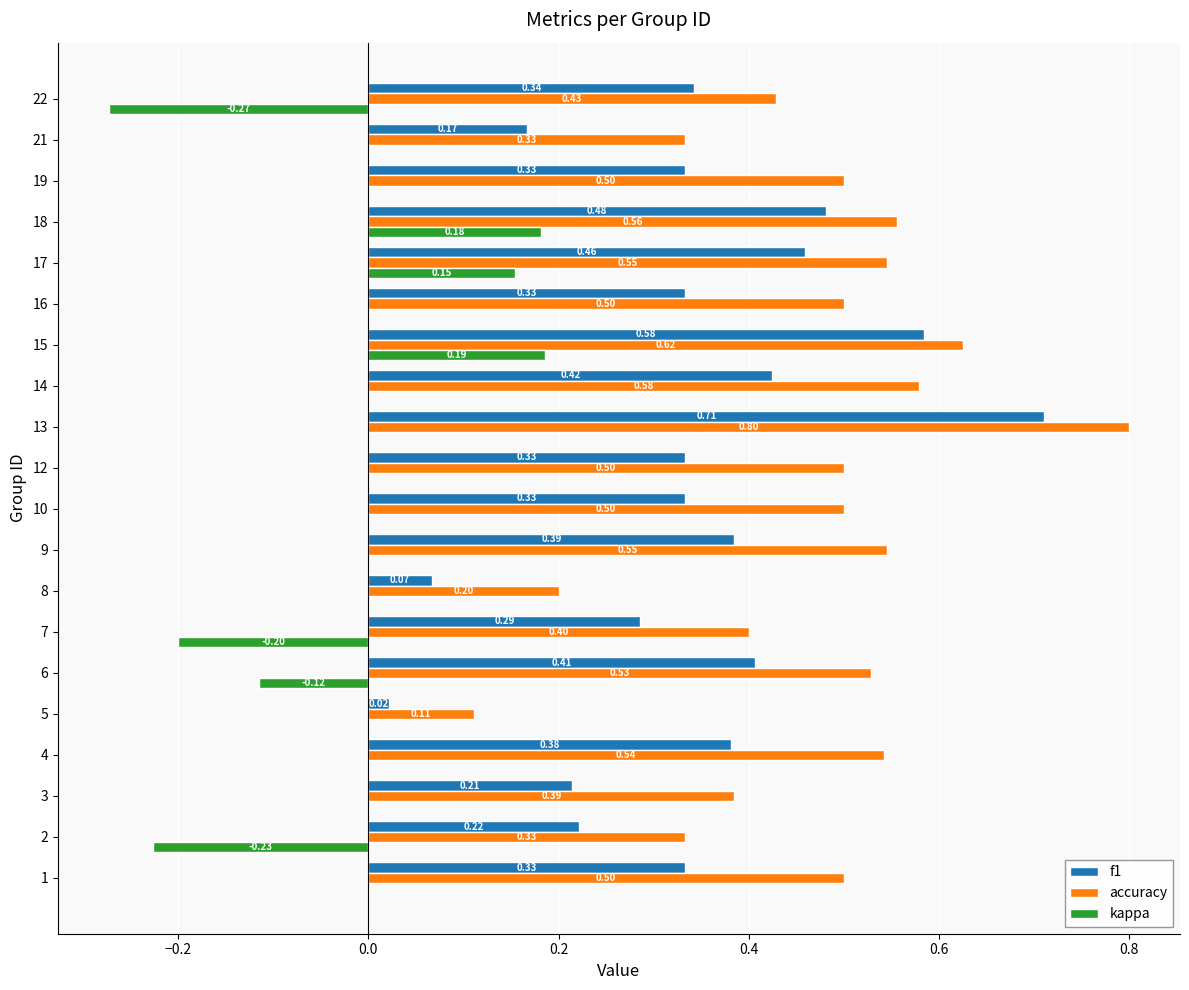

At which category is the sum across all series the highest?

13